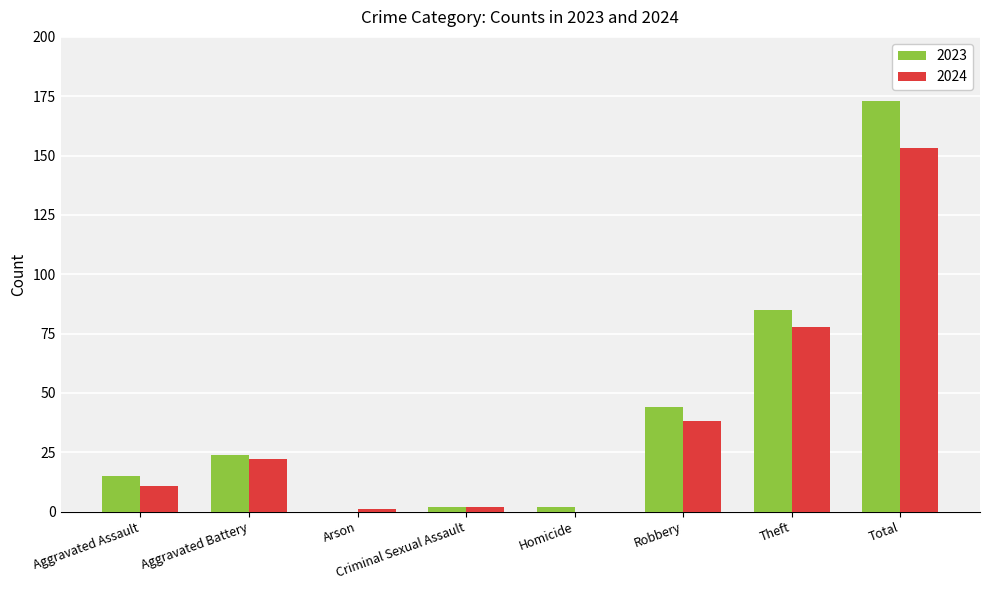

What is the approximate value of 2023 at Total?

173